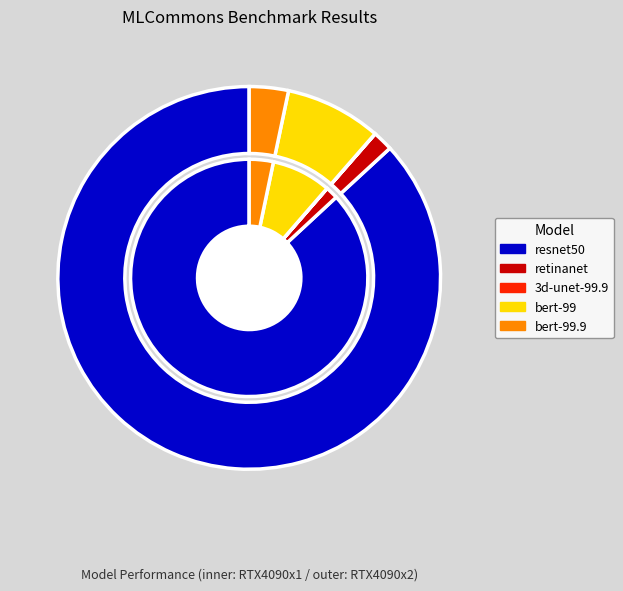

What percentage is NOT represented by retinanet?

98.3%